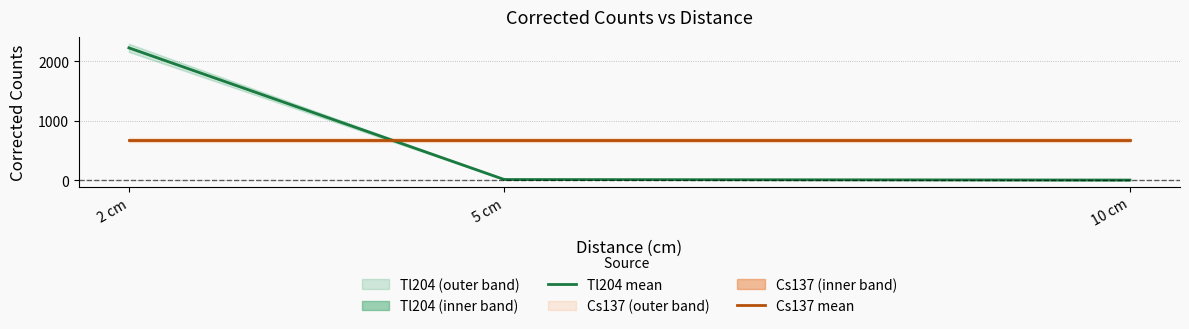

What is the highest value of the Tl204 mean series?

2224.0